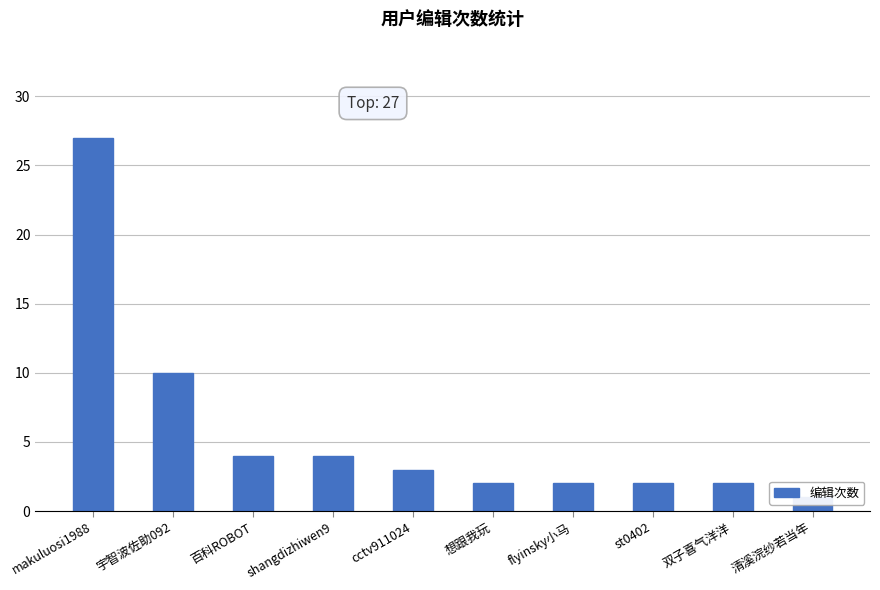

Approximately how many times larger is the value at st0402 compared to cctv911024?

0.7